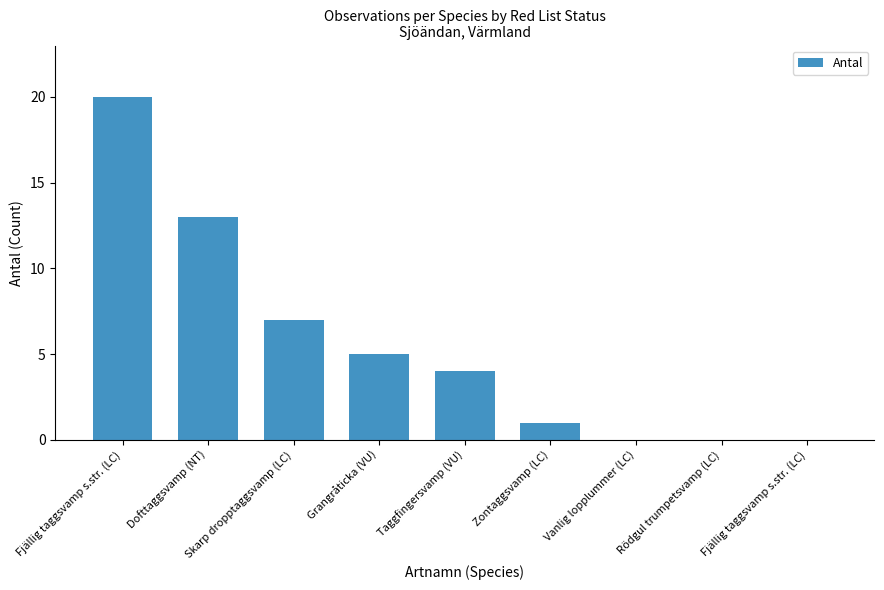

What is the difference between the values at Taggfingersvamp (VU) and Rödgul trumpetsvamp (LC)?

4